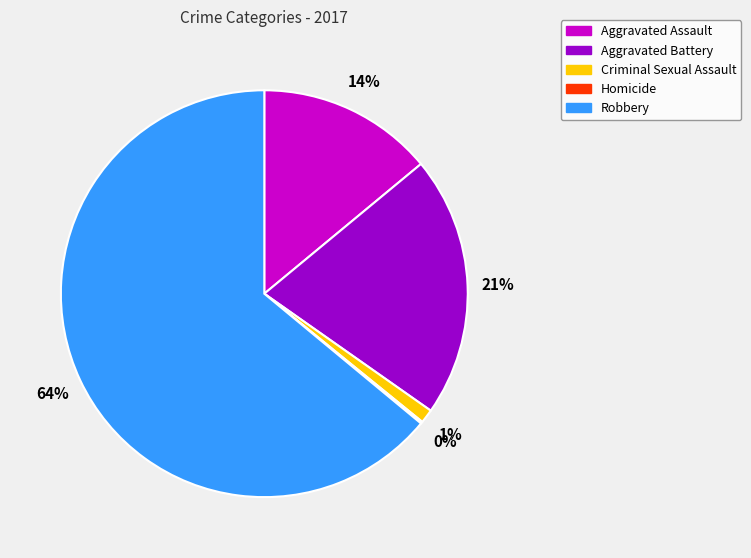

What percentage is the Aggravated Assault slice, to the nearest percent?

14%